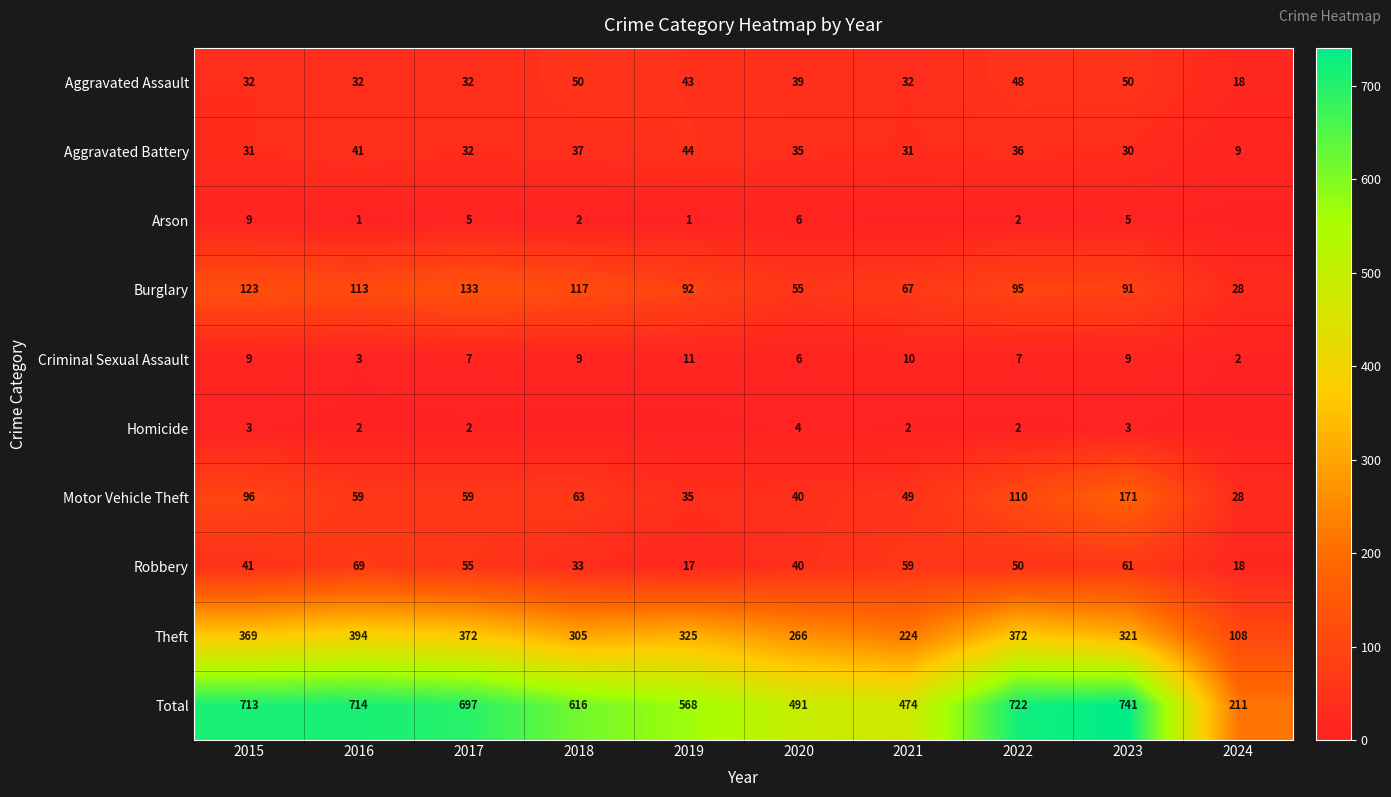

Read the Motor Vehicle Theft value at 2016, to the nearest 50.

50